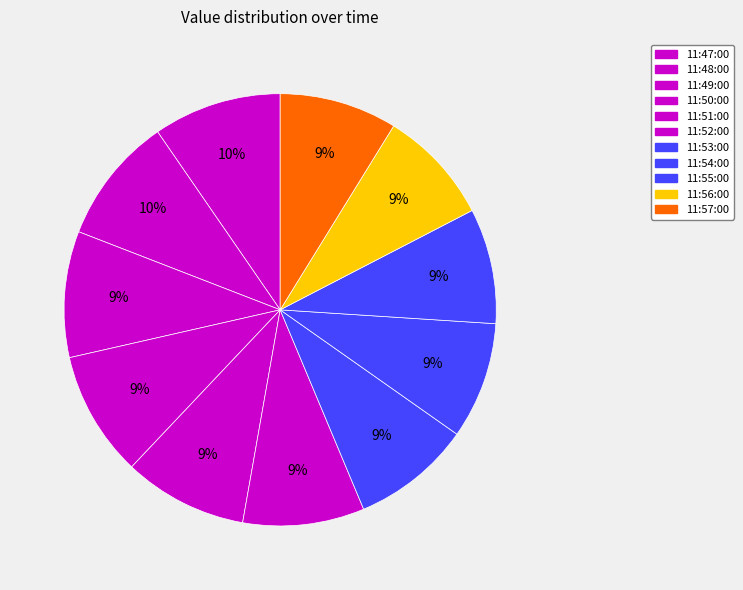

To the nearest percent, what is the combined percentage of 11:47:00 and 11:52:00?

19%